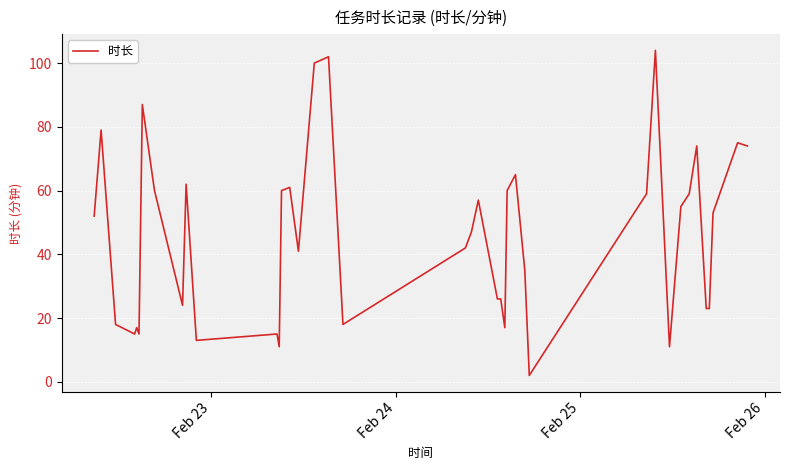

What is the difference between the maximum and minimum values?

102